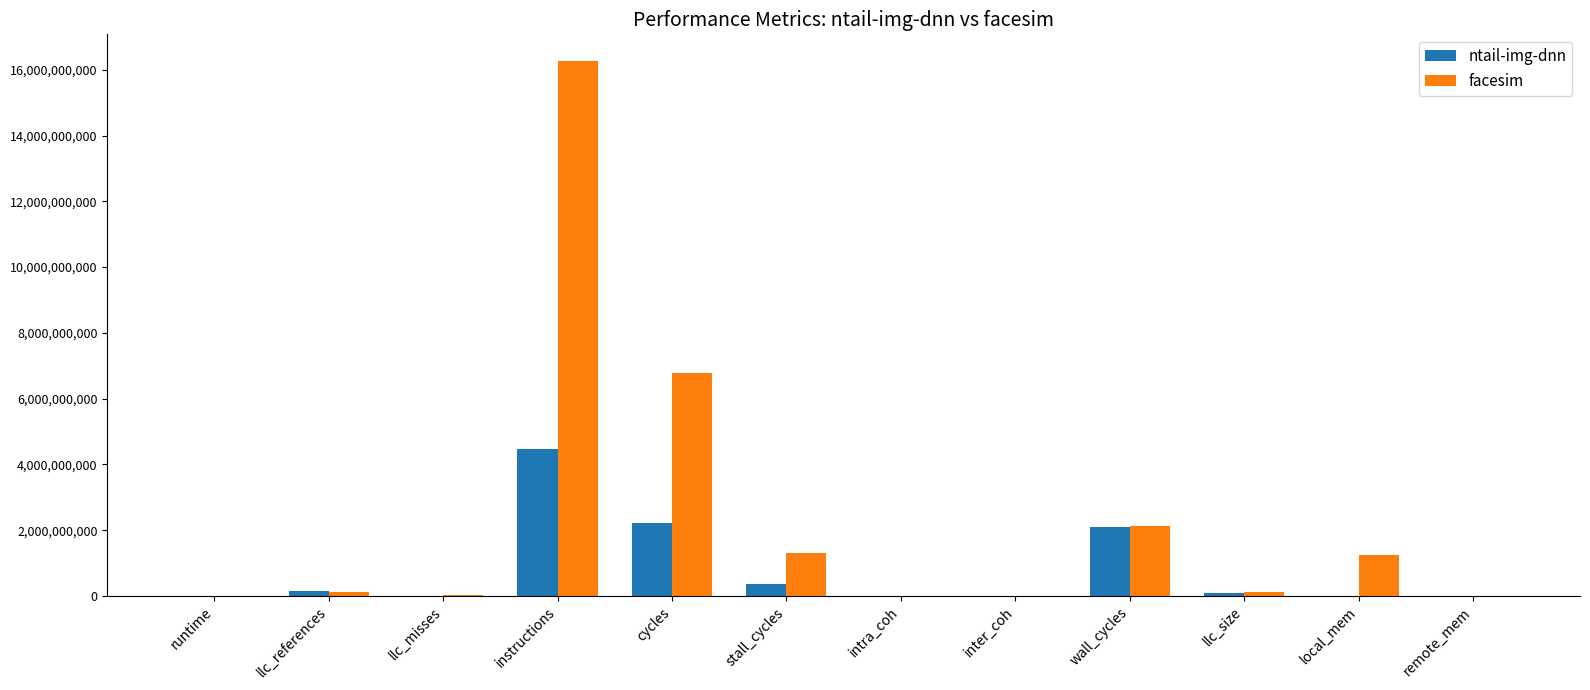

Is the value of facesim at stall_cycles greater than the value of ntail-img-dnn at remote_mem?

Yes